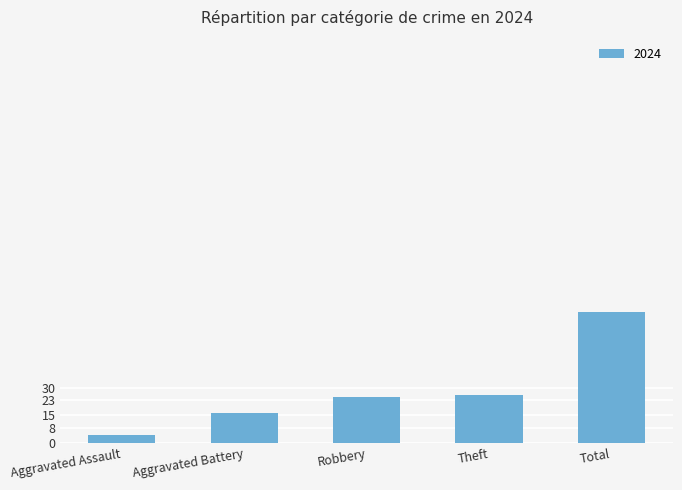

Where is the data nearest to the value 37?

Theft